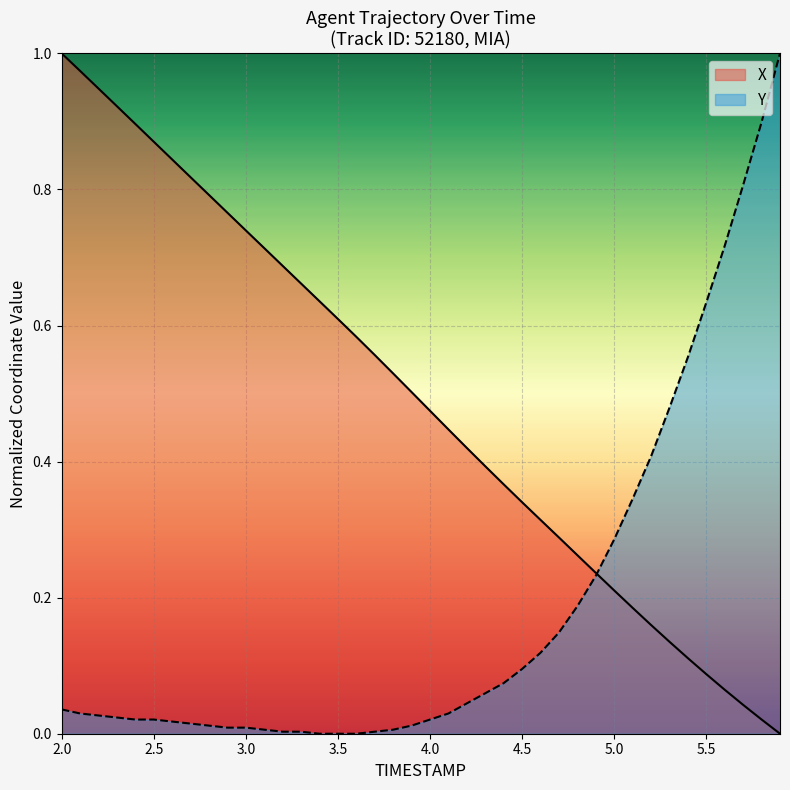

How many intersections are there between X and Y?

1